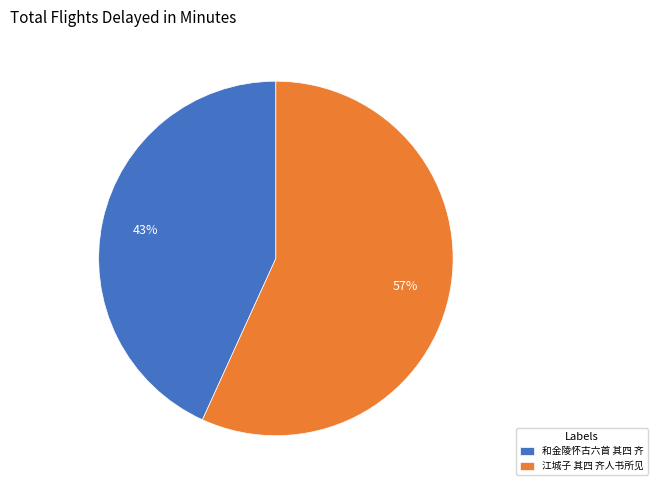

To the nearest percent, what is the difference between the largest and smallest slice percentages?

14%